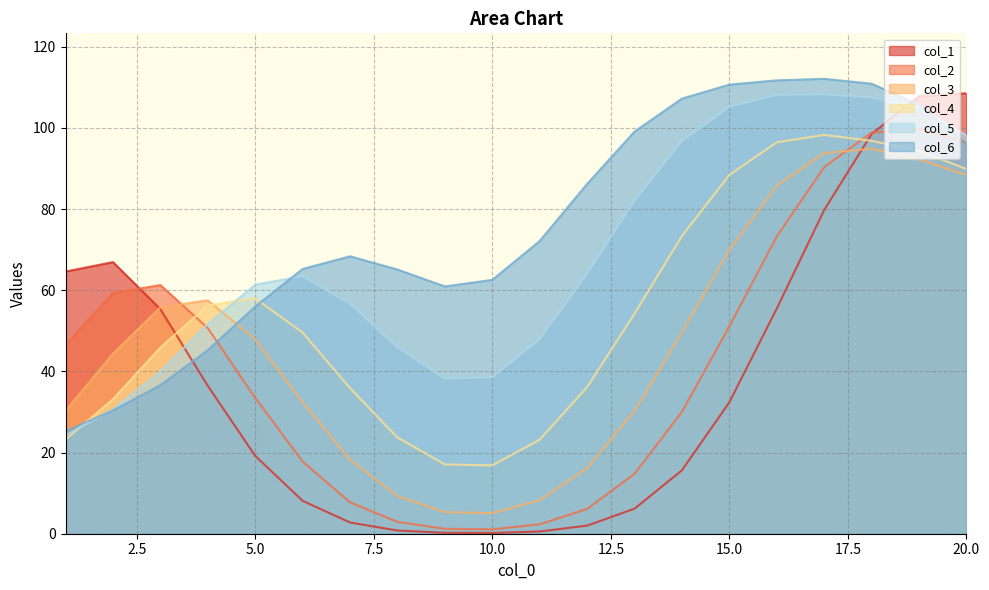

List the series in order of their peak value, lowest first.

col_3, col_4, col_2, col_5, col_1, col_6